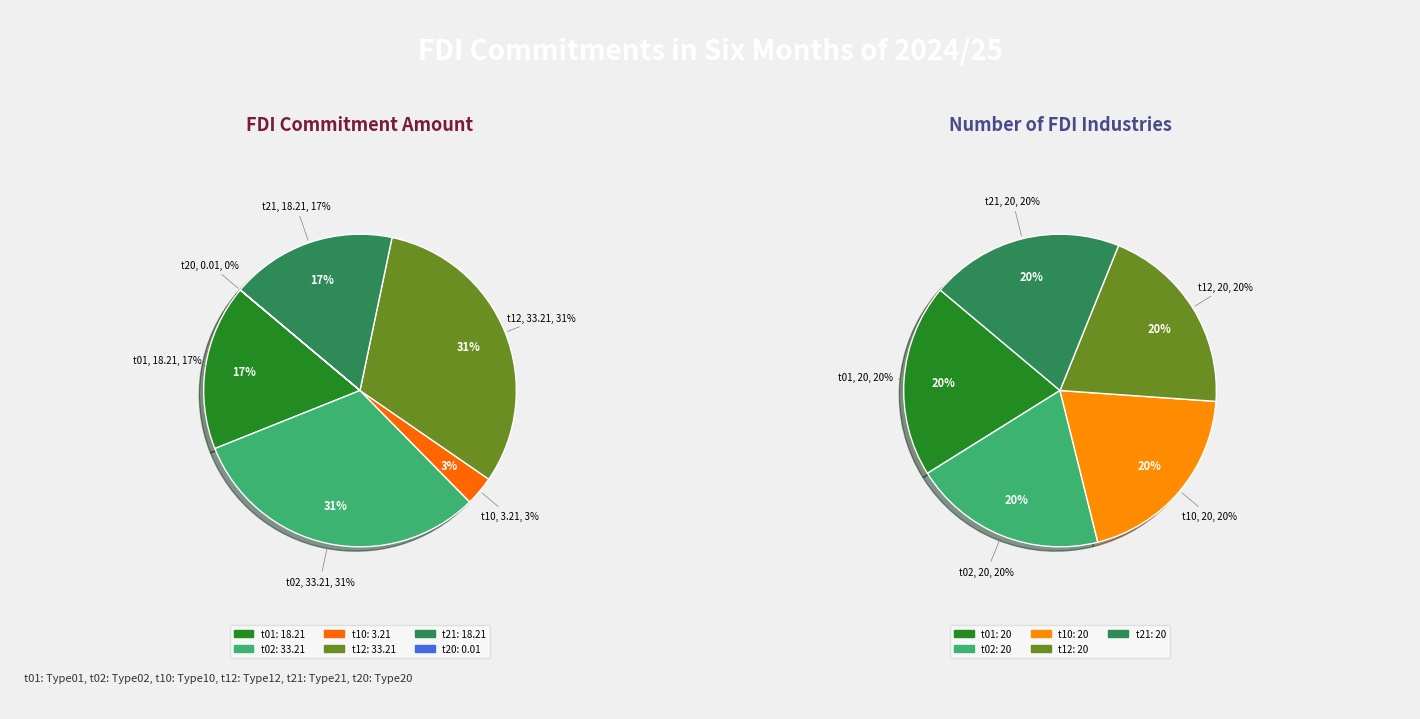

Between t02 and t01, which is larger?

t02